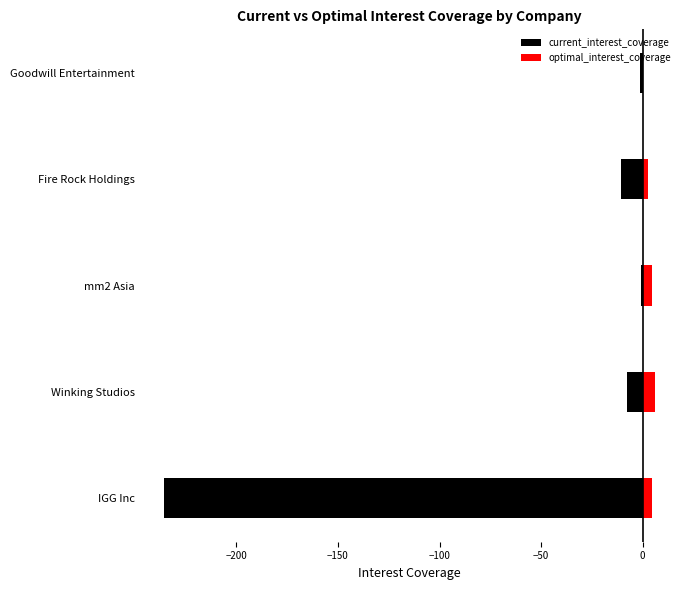

What is the average value of the optimal_interest_coverage series?

3.6